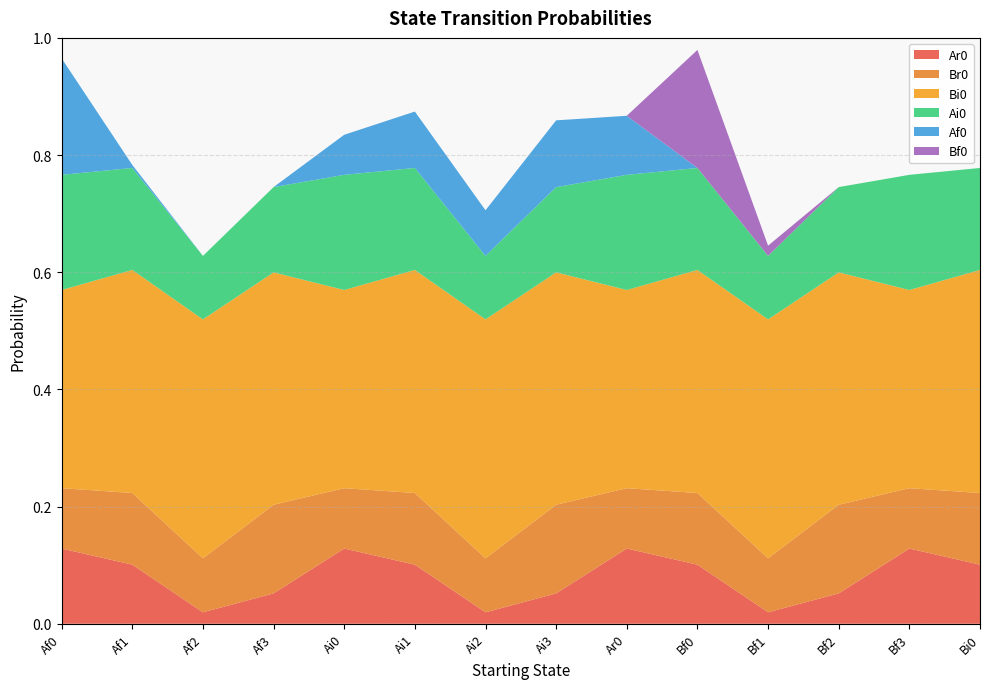

Reading right to left, extract all data points from this chart.

Ar0: Bi0=0.1	Bf3=0.1	Bf2=0.1	Bf1=0.0	Bf0=0.1	Ar0=0.1	Ai3=0.1	Ai2=0.0	Ai1=0.1	Ai0=0.1	Af3=0.1	Af2=0.0	Af1=0.1	Af0=0.1
Br0: Bi0=0.1	Bf3=0.1	Bf2=0.2	Bf1=0.1	Bf0=0.1	Ar0=0.1	Ai3=0.2	Ai2=0.1	Ai1=0.1	Ai0=0.1	Af3=0.2	Af2=0.1	Af1=0.1	Af0=0.1
Bi0: Bi0=0.4	Bf3=0.3	Bf2=0.4	Bf1=0.4	Bf0=0.4	Ar0=0.3	Ai3=0.4	Ai2=0.4	Ai1=0.4	Ai0=0.3	Af3=0.4	Af2=0.4	Af1=0.4	Af0=0.3
Ai0: Bi0=0.2	Bf3=0.2	Bf2=0.1	Bf1=0.1	Bf0=0.2	Ar0=0.2	Ai3=0.1	Ai2=0.1	Ai1=0.2	Ai0=0.2	Af3=0.1	Af2=0.1	Af1=0.2	Af0=0.2
Af0: Bi0=0.0	Bf3=0.0	Bf2=0.0	Bf1=0.0	Bf0=0.0	Ar0=0.1	Ai3=0.1	Ai2=0.1	Ai1=0.1	Ai0=0.1	Af3=0.0	Af2=0.0	Af1=0.0	Af0=0.2
Bf0: Bi0=0.0	Bf3=0.0	Bf2=0.0	Bf1=0.0	Bf0=0.2	Ar0=0.0	Ai3=0.0	Ai2=0.0	Ai1=0.0	Ai0=0.0	Af3=0.0	Af2=0.0	Af1=0.0	Af0=0.0